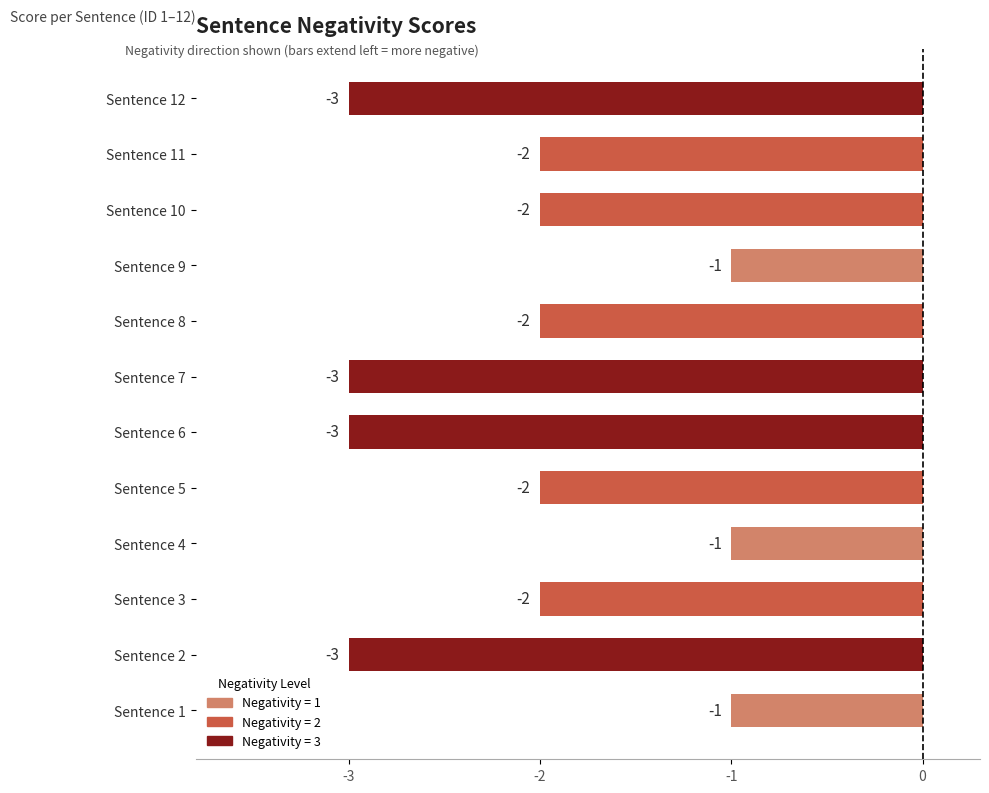

Reading bottom to top, transcribe all the data shown in this chart.

-1	-3	-2	-1	-2	-3	-3	-2	-1	-2	-2	-3